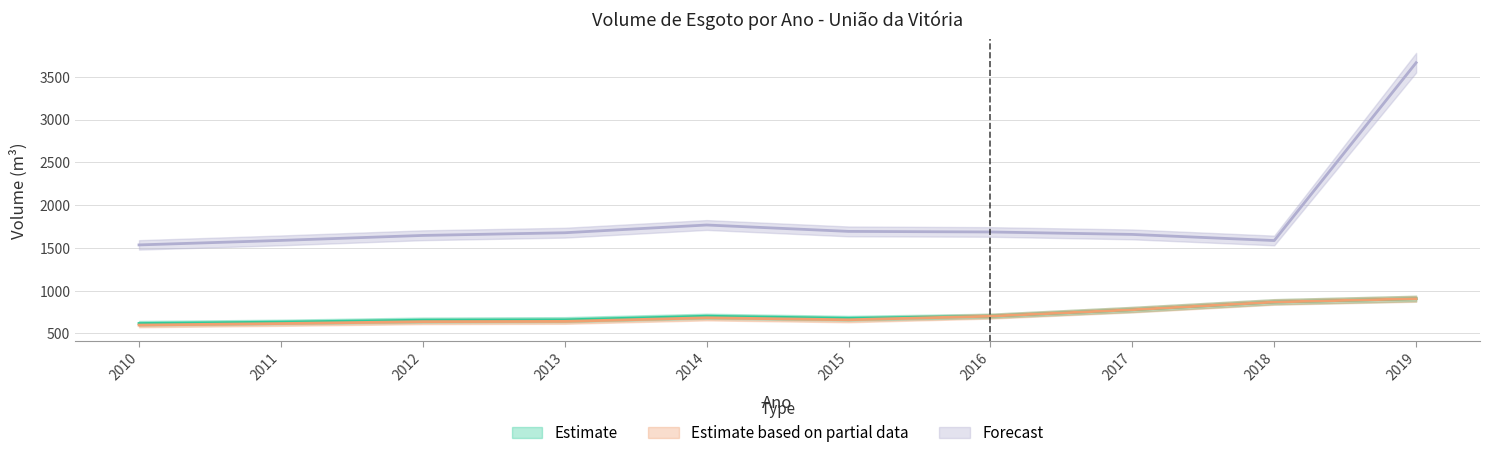

At which label does Volume_de_esgoto_coletado first exceed 700?

2014